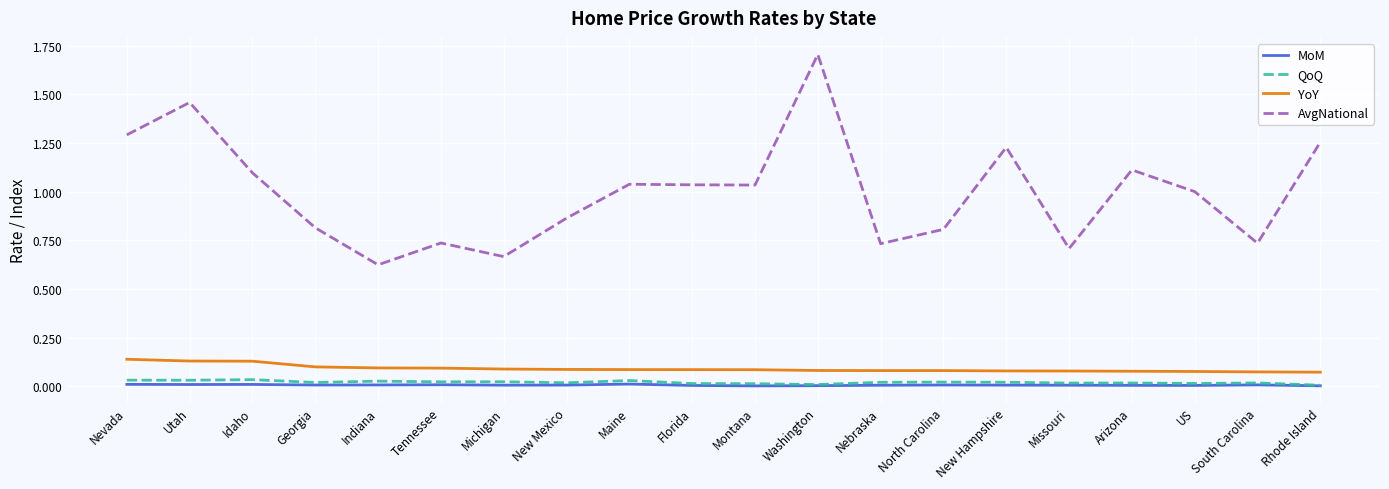

At which label is AvgNational closest to 1?

US